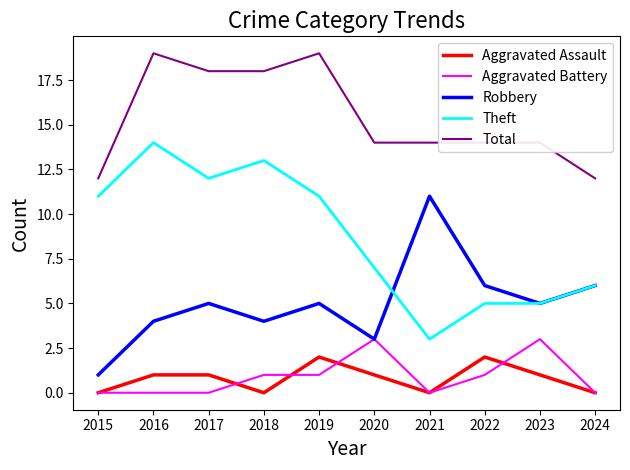

List the series in order of their peak value, lowest first.

Aggravated Assault, Aggravated Battery, Robbery, Theft, Total